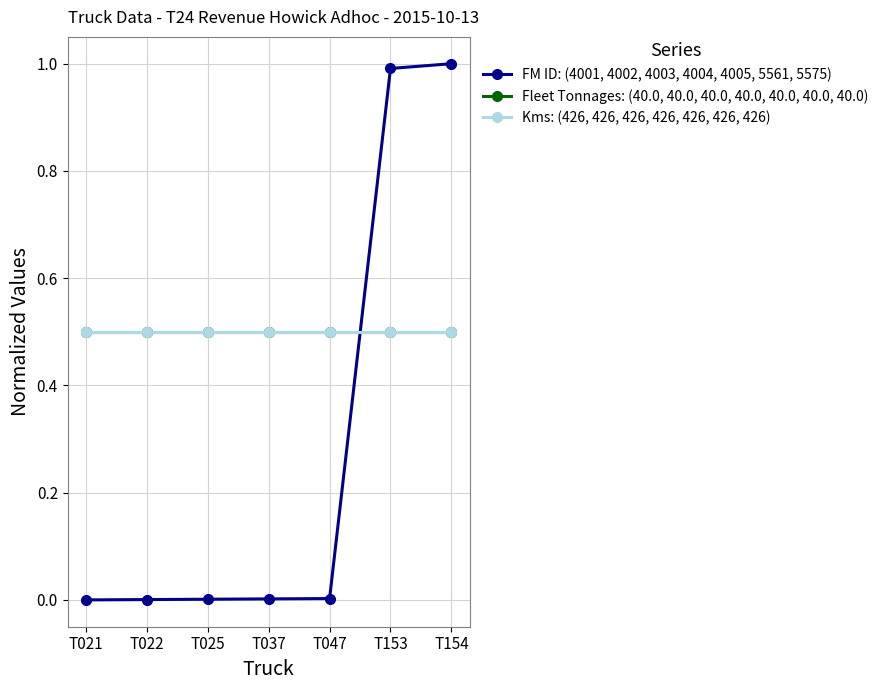

What are all the series names shown in the legend?

FM ID: (4001, 4002, 4003, 4004, 4005, 5561, 5575), Fleet Tonnages: (40.0, 40.0, 40.0, 40.0, 40.0, 40.0, 40.0), Kms: (426, 426, 426, 426, 426, 426, 426)